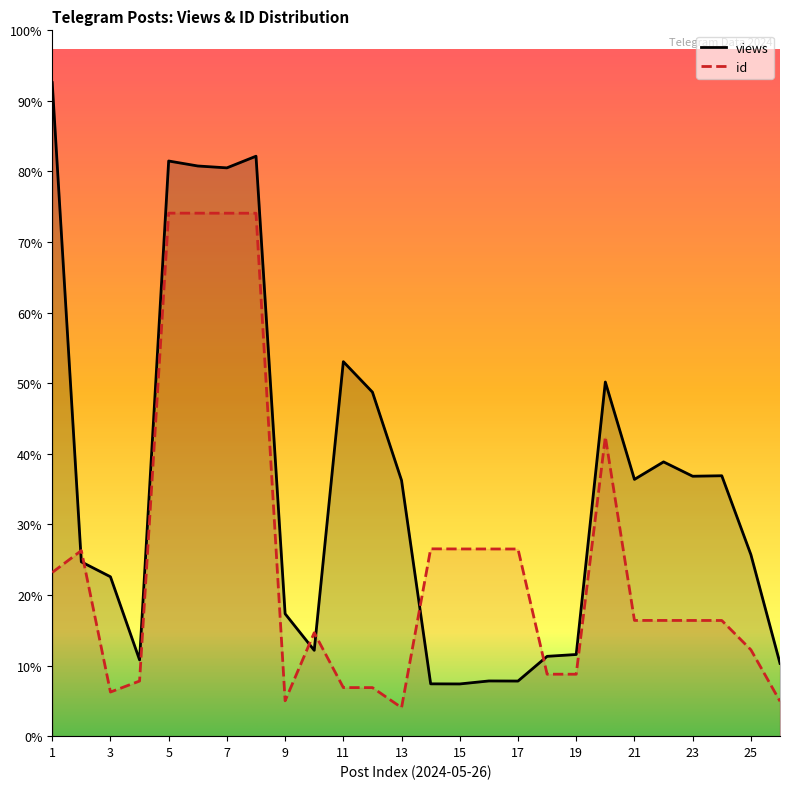

At how many categories does at least one series exceed 19975?

5